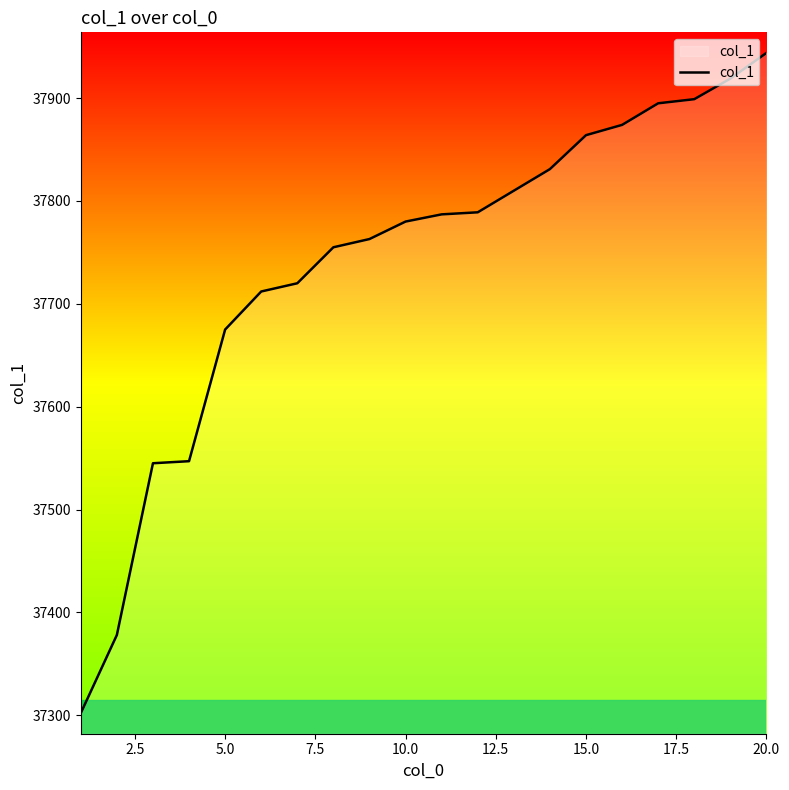

How many lines are shown in the chart?

1